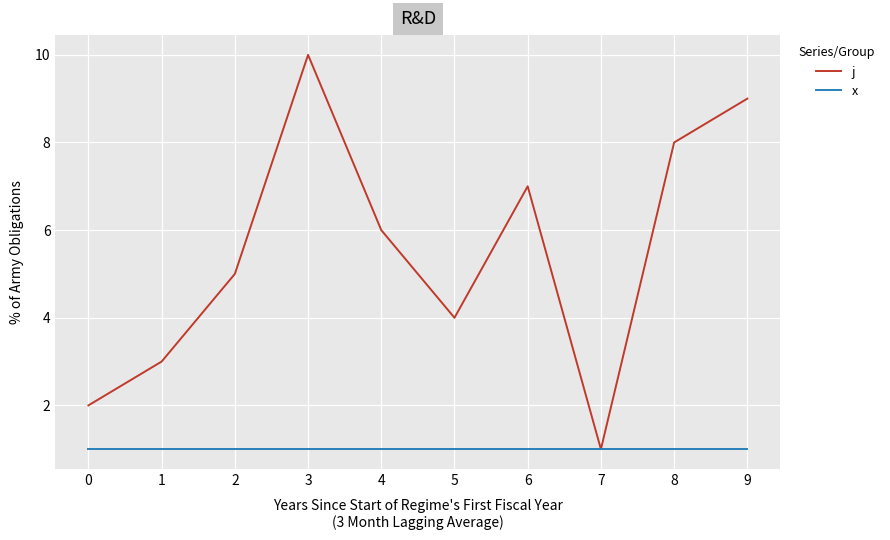

The value of j at 9 is 9. True or false?

True